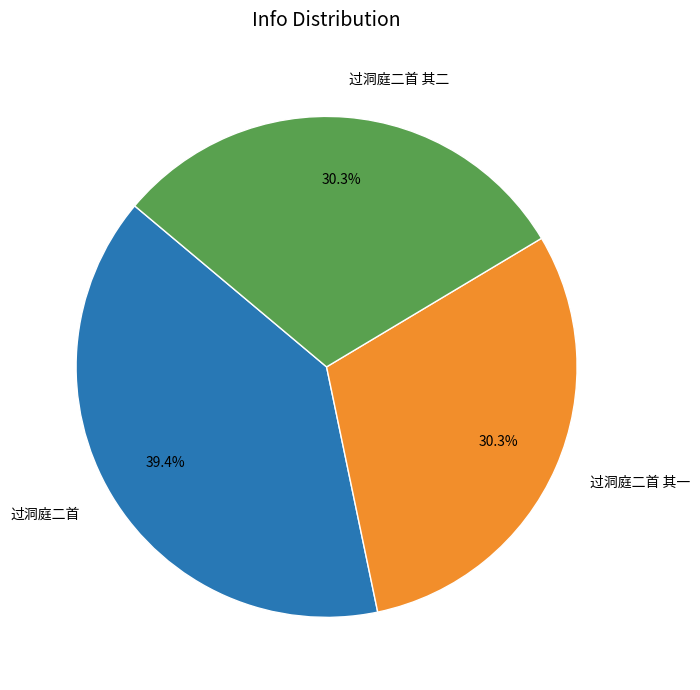

To the nearest percent, what is the difference between the largest and smallest slice percentages?

9%